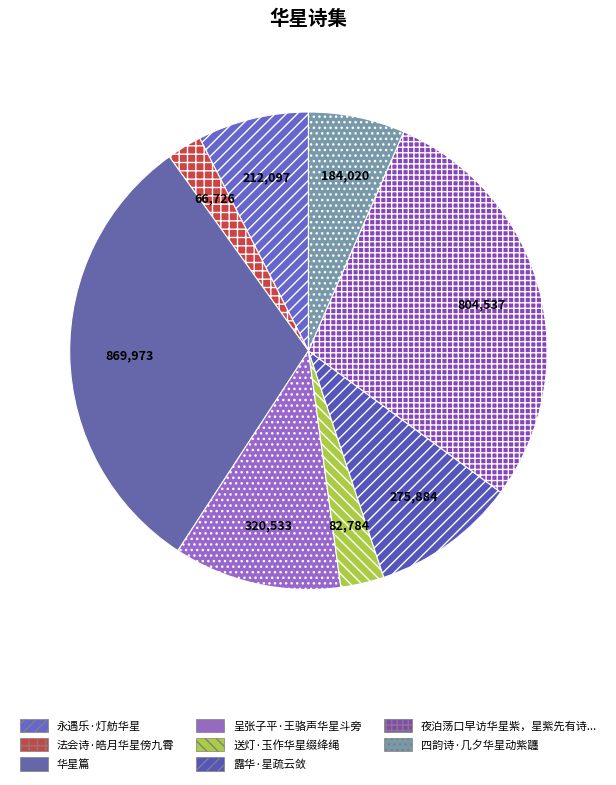

Does any single category account for the majority?

No